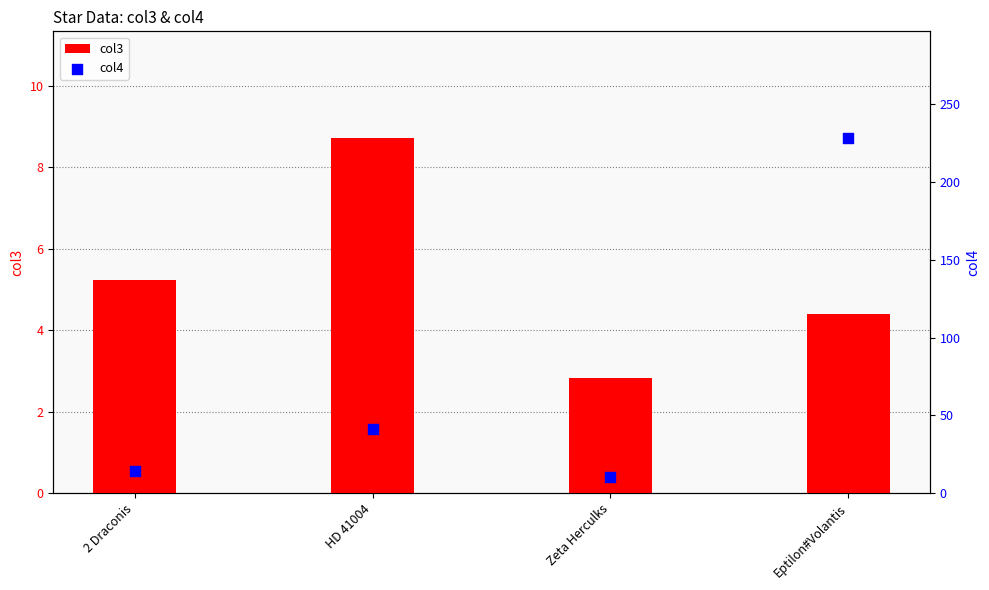

What is the total value across all series at Eptilon#Volantis?

232.9